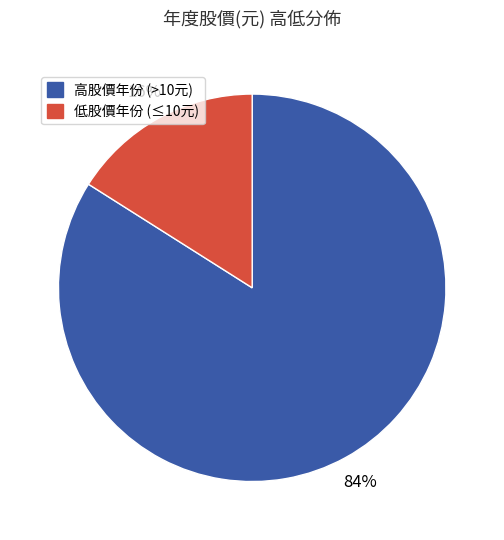

To the nearest percent, what is the average slice percentage?

50%